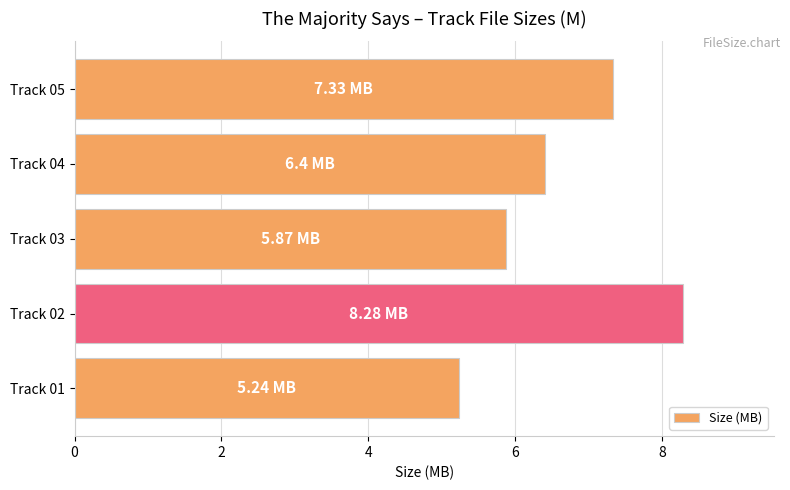

Rank the categories by value from highest to lowest.

Track 02, Track 05, Track 04, Track 03, Track 01